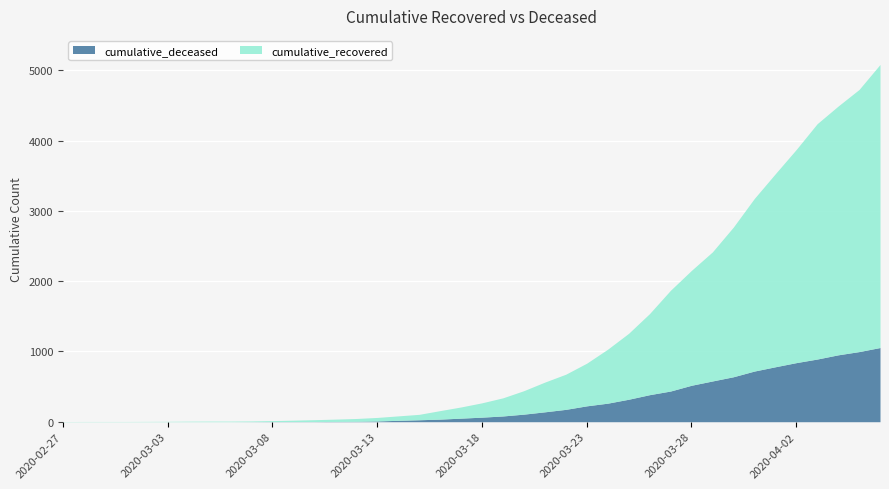

Is it true that cumulative_deceased equals 82 at 2020-03-19?

True